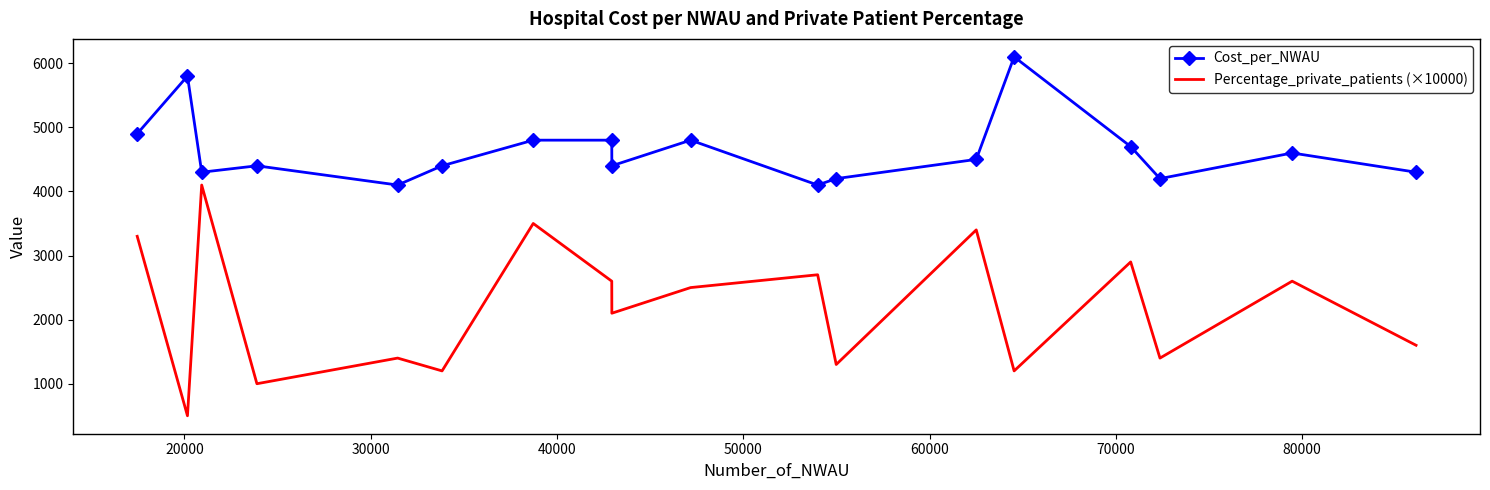

Which series has the largest total across all categories?

Cost_per_NWAU